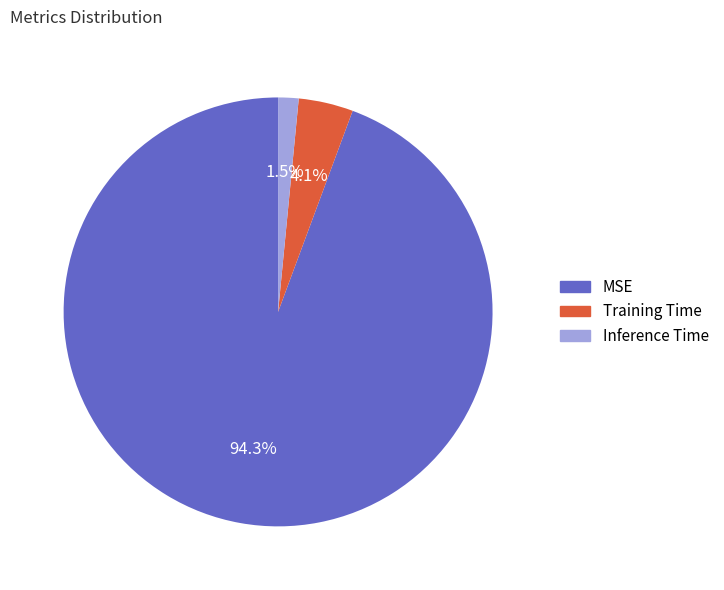

Is it true that MSE is 94% of the pie?

True